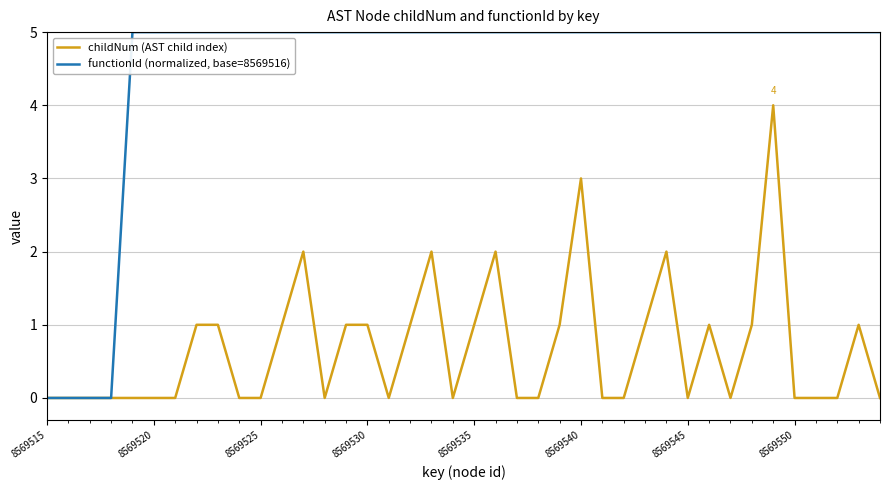

Which series has the largest range (max minus min)?

functionId (normalized, base=8569516)